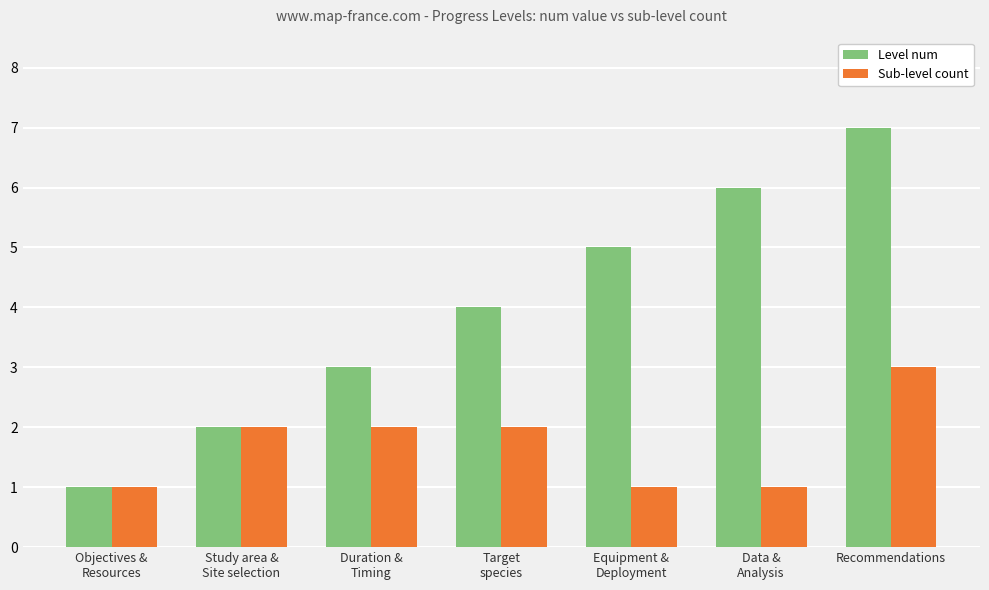

Are the bars horizontal?

No